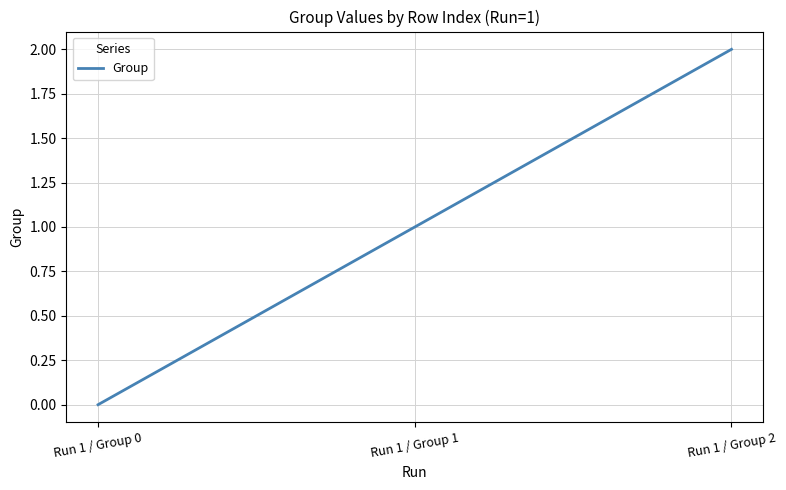

The chart shows a value of 2 at Run 1 / Group 1. True or false?

False